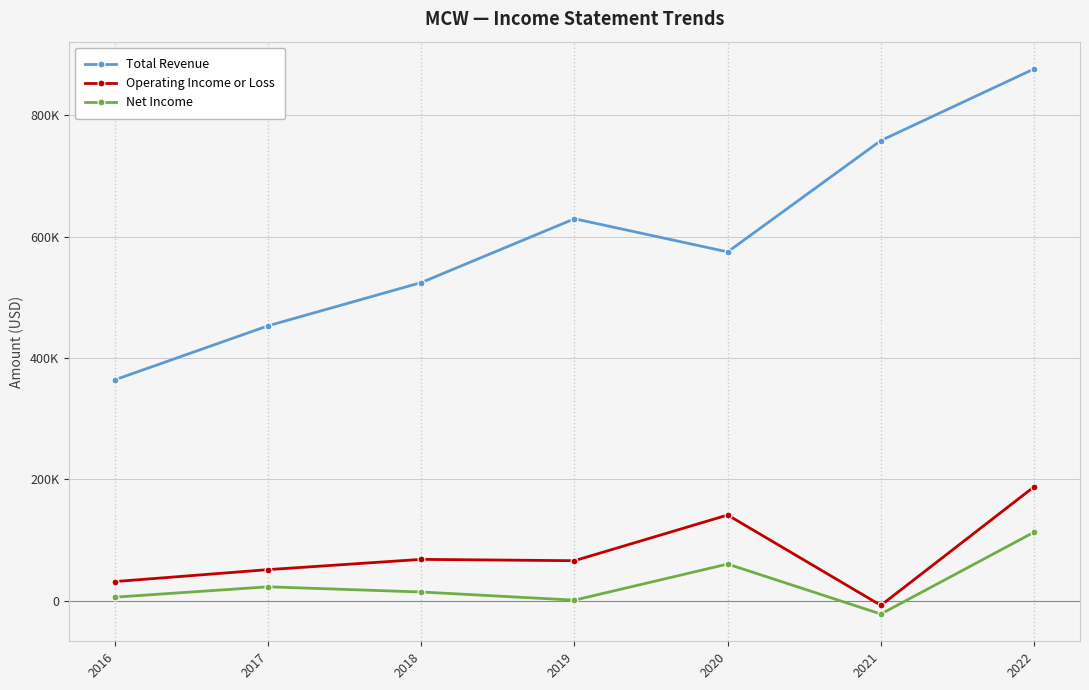

Where is the first local minimum for Net Income?

2019